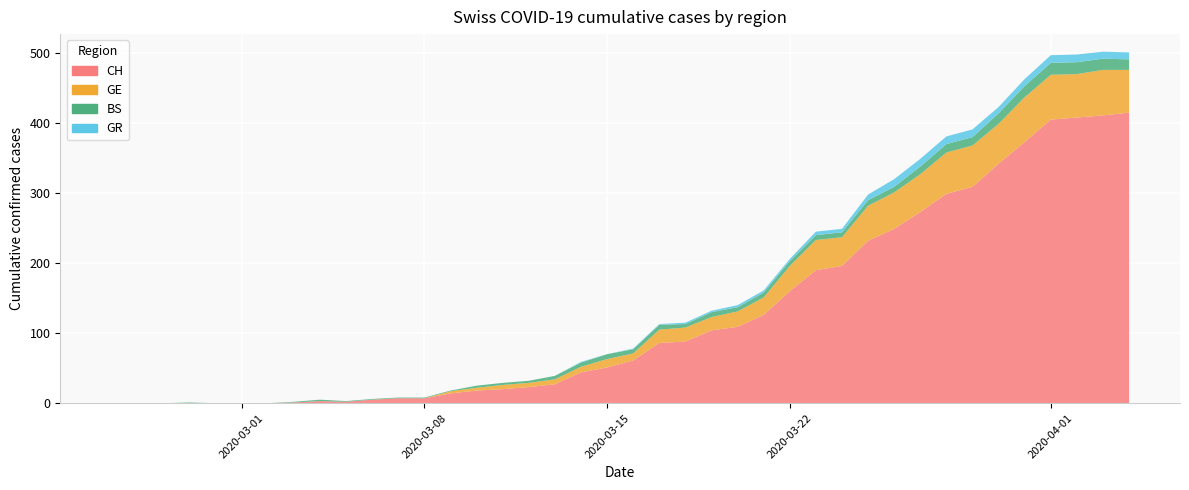

Reading left to right, what are all the values shown in this chart?

CH: 0=0	1=0	2=0	3=0	4=0	5=0	6=0	7=1	8=3	9=2	10=5	11=7	12=7	13=14	14=18	15=20	16=23	17=27	18=44	19=51	20=61	21=86	22=88	23=104	24=109	25=126	26=160	27=190	28=196	29=232	30=249	31=273	32=299	33=309	34=342	35=373	36=405	37=408	38=411	39=415
GE: 0=0	1=0	2=0	3=0	4=0	5=0	6=0	7=0	8=0	9=0	10=0	11=0	12=0	13=3	14=4	15=6	16=6	17=7	18=8	19=12	20=10	21=19	22=20	23=19	24=22	25=25	26=36	27=43	28=41	29=50	30=52	31=54	32=59	33=59	34=57	35=64	36=64	37=62	38=65	39=61
BS: 0=0	1=0	2=0	3=1	4=0	5=0	6=0	7=1	8=2	9=1	10=1	11=1	12=1	13=1	14=3	15=3	16=3	17=5	18=6	19=7	20=6	21=7	22=5	23=7	24=6	25=7	26=7	27=7	28=7	29=8	30=8	31=11	32=12	33=12	34=15	35=16	36=17	37=17	38=16	39=15
GR: 0=0	1=0	2=0	3=0	4=0	5=0	6=0	7=0	8=0	9=0	10=0	11=0	12=0	13=0	14=0	15=0	16=0	17=0	18=1	19=0	20=1	21=1	22=2	23=2	24=3	25=3	26=3	27=5	28=5	29=8	30=11	31=11	32=11	33=11	34=9	35=10	36=11	37=11	38=10	39=10